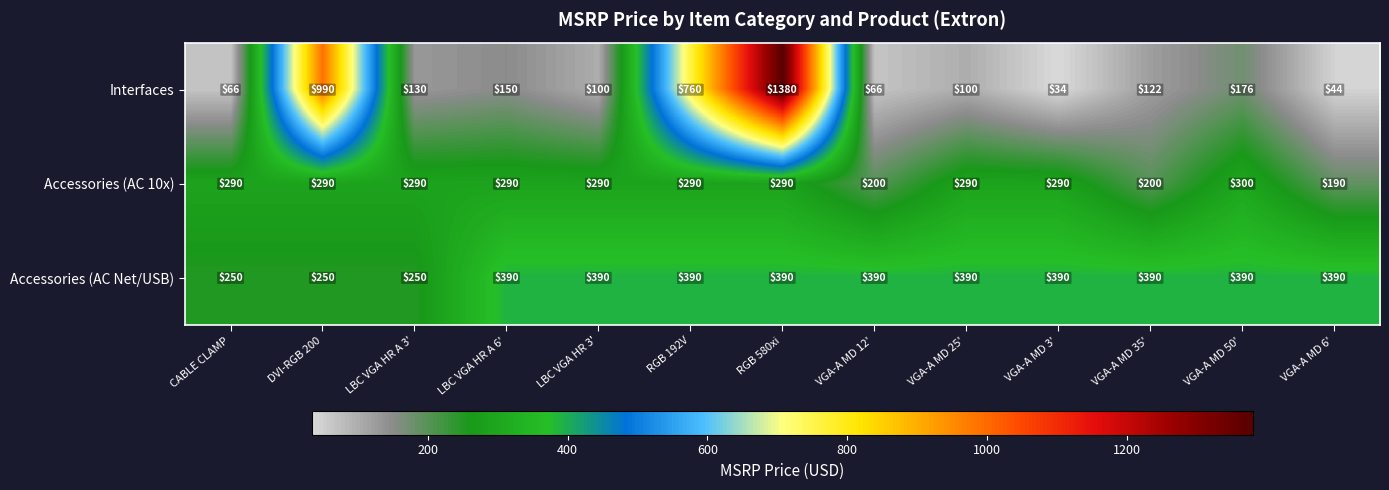

Rank the series at VGA-A MD 12' from highest to lowest value.

Accessories (AC Net/USB), Accessories (AC 10x), Interfaces